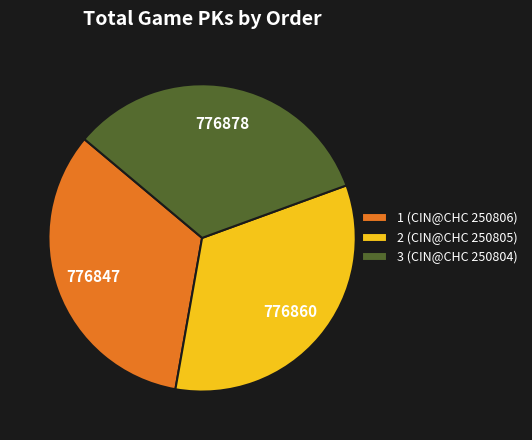

How many segments does this pie chart have?

3